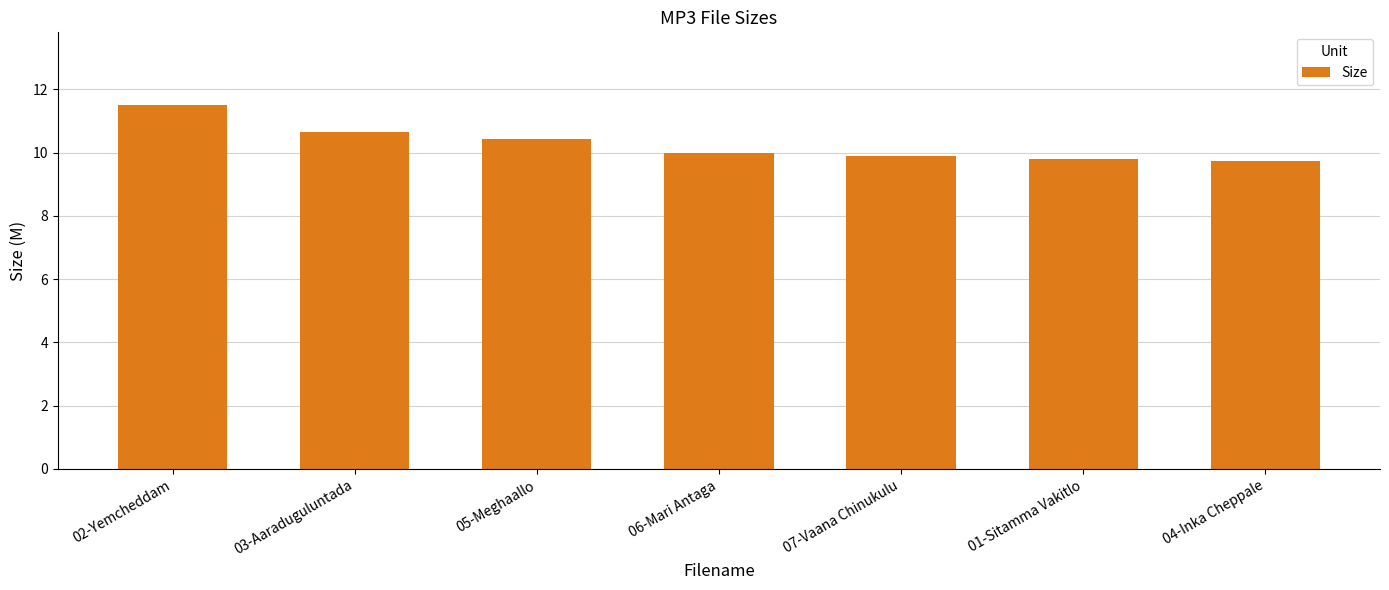

True or false: the data shows 10.7 at 03-Aaraduguluntada.

True